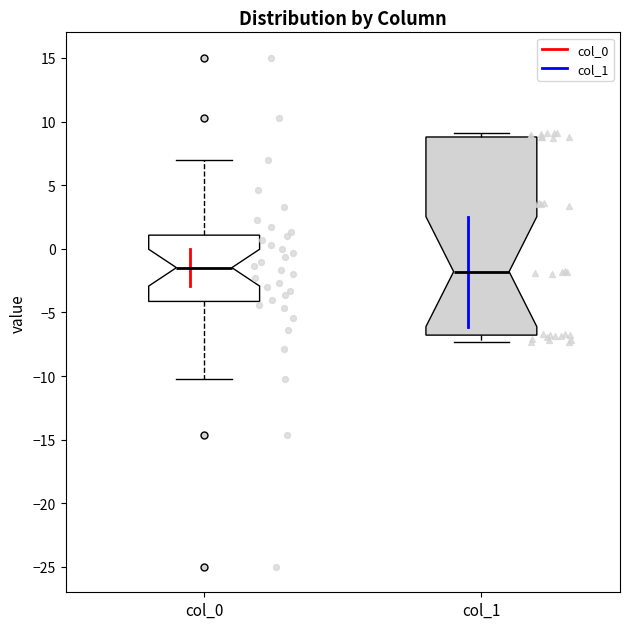

Which box is the tallest, from its lower edge to its upper edge?

col_1